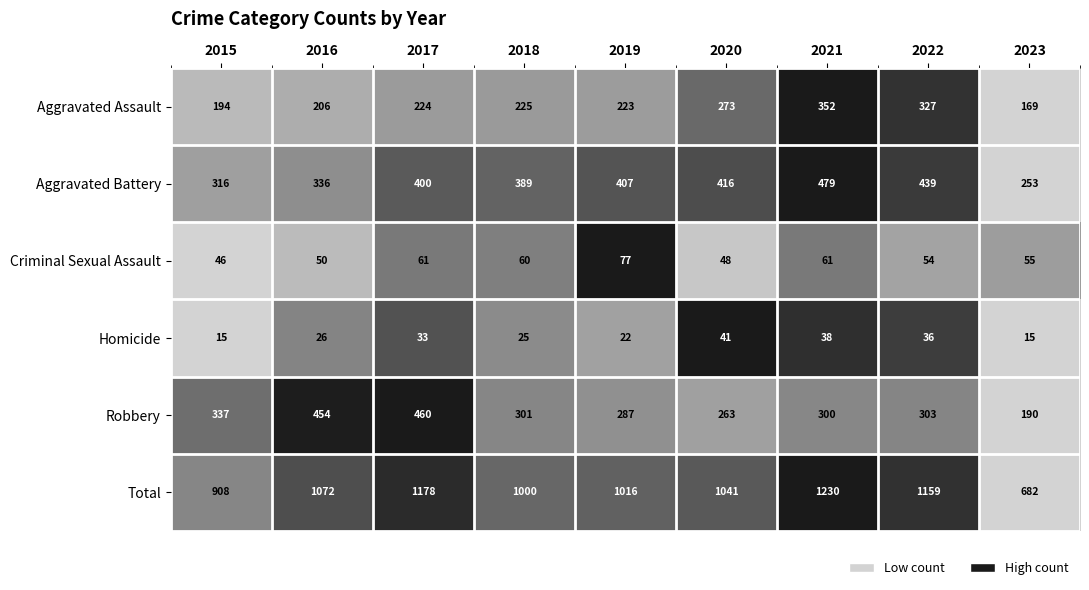

Is it true that Robbery equals 190 at 2023?

True